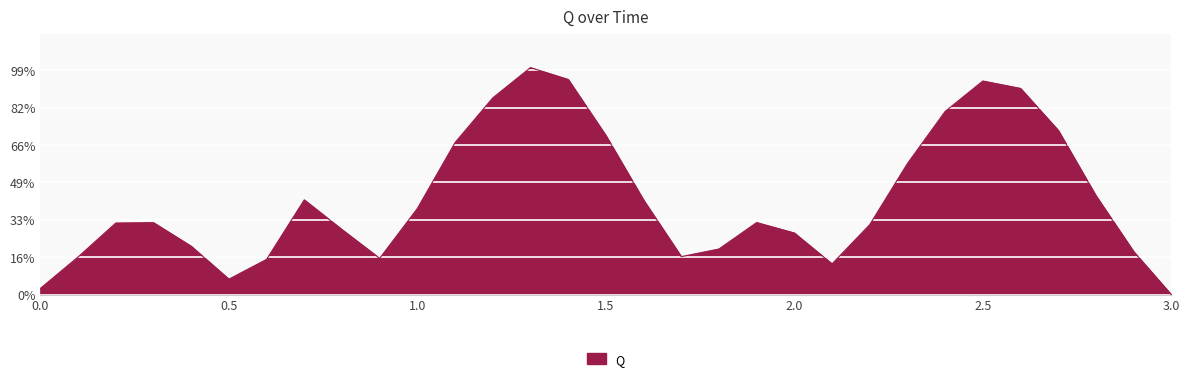

List the labels in order of value, smallest first.

3.0, 0.0, 0.5, 2.1, 0.6, 0.9, 0.1, 1.7, 2.9, 1.8, 0.4, 2.0, 0.8, 2.2, 0.2, 0.3, 1.9, 1.0, 1.6, 0.7, 2.8, 2.3, 1.1, 1.5, 2.7, 2.4, 1.2, 2.6, 2.5, 1.4, 1.3